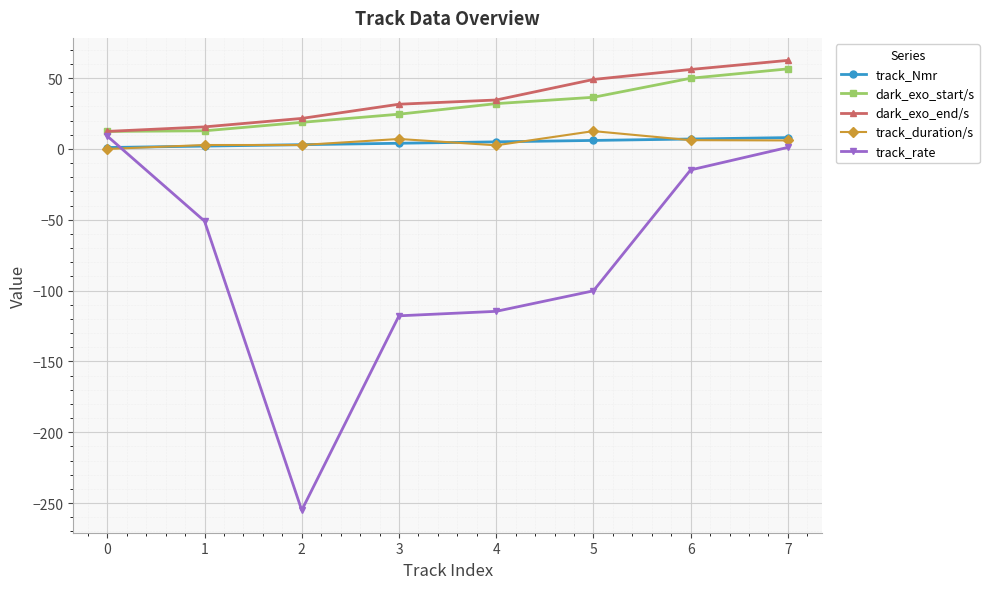

True or false: dark_exo_end/s and track_Nmr intersect in this chart.

False